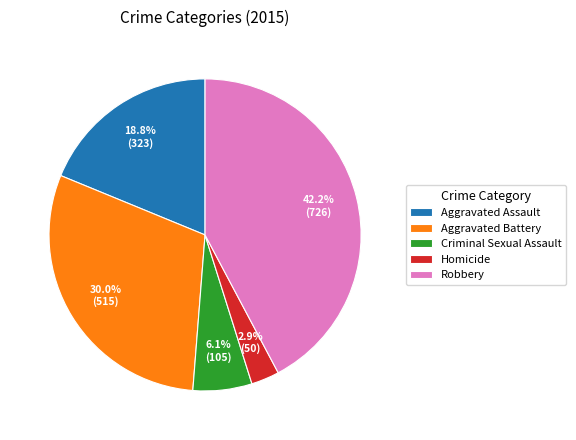

True or false: Aggravated Battery accounts for 37% of the total.

False